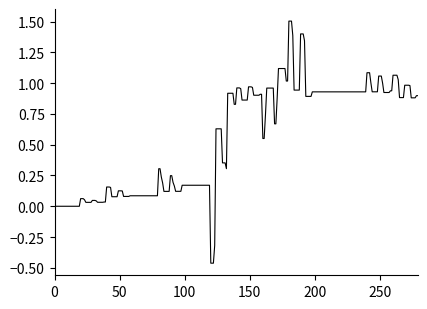

What is the maximum value shown in the chart?

1.5